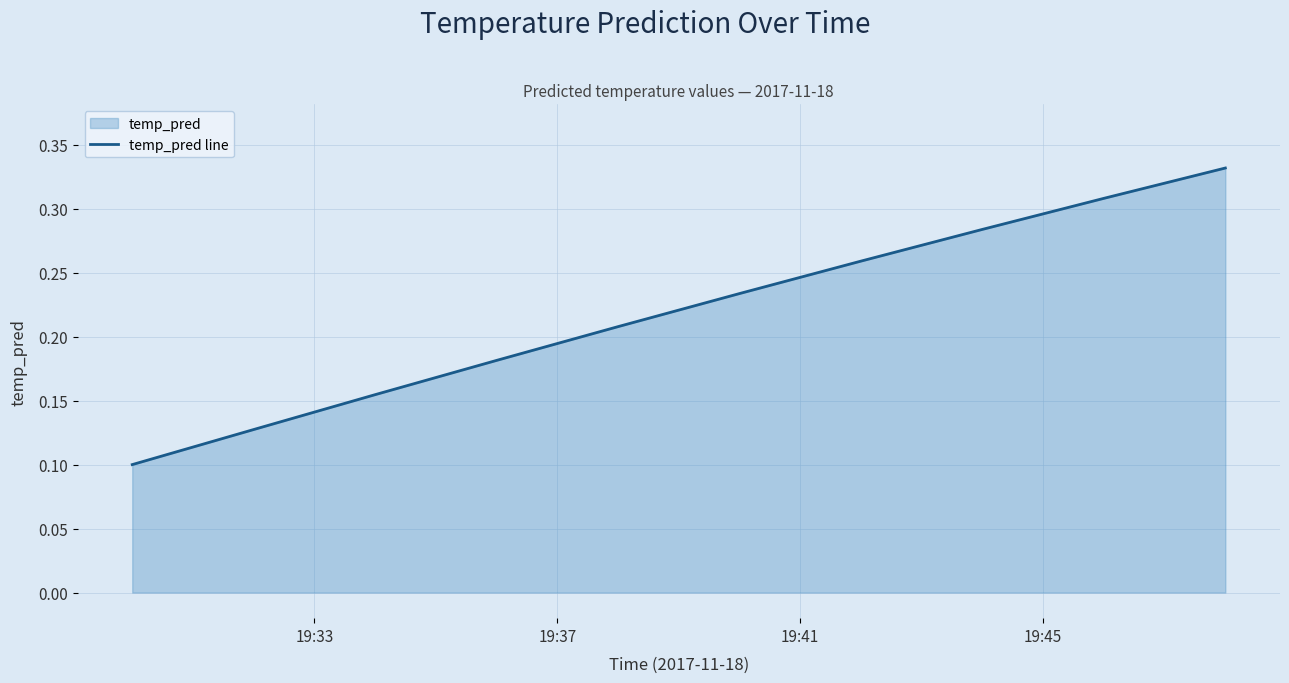

How many values are between 0 and 1?

10